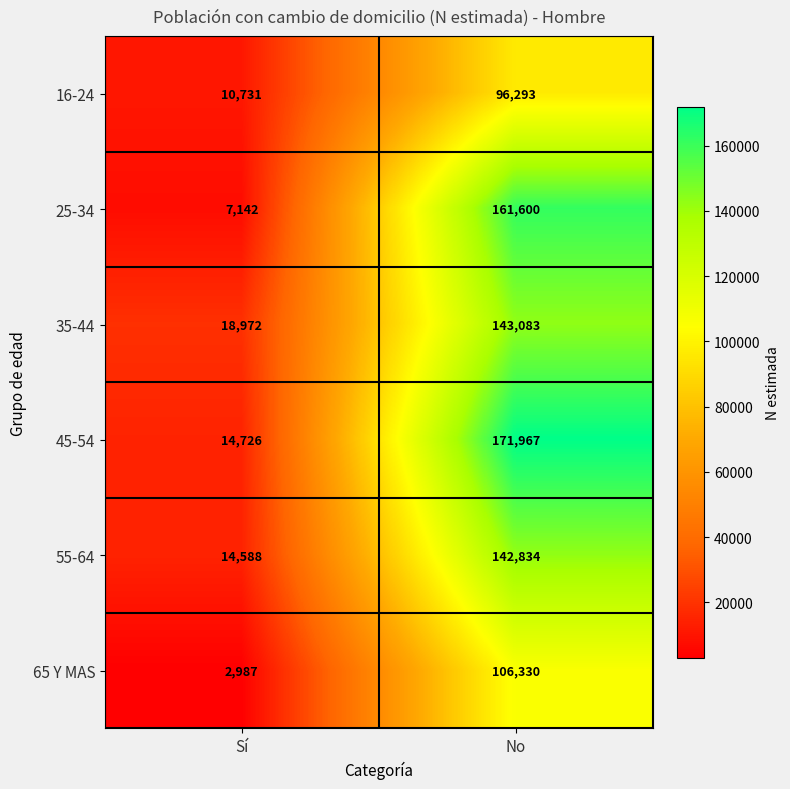

What is the average value of the 55-64 series?

78711